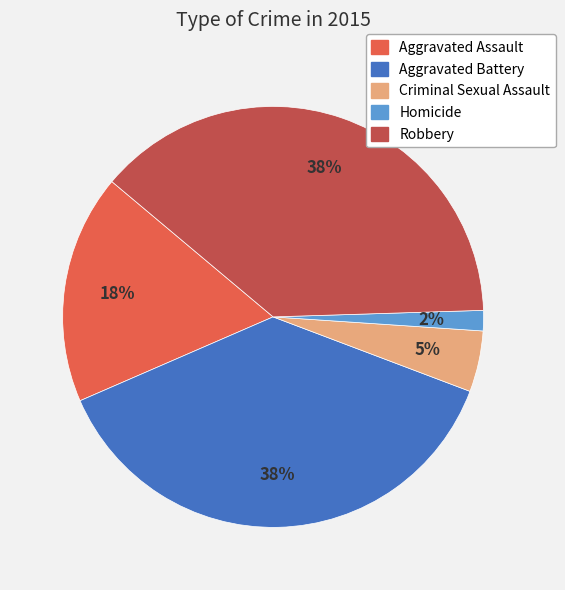

Between Robbery and Criminal Sexual Assault, which is larger?

Robbery